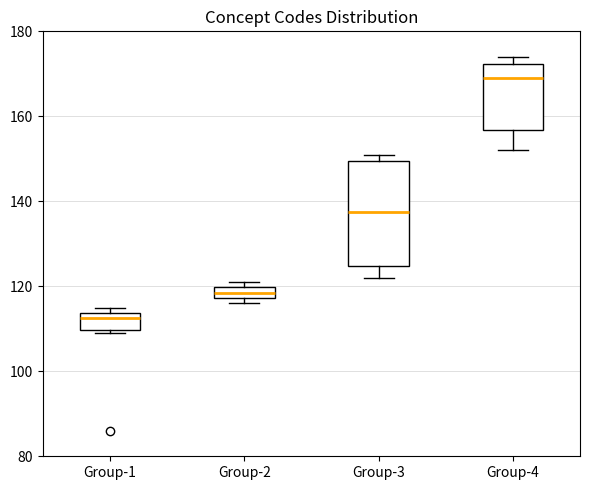

Where is the upper edge of the box for Group-2 on the y-axis? The values are not printed on the chart, so give them approximately, as read against the axis.

120